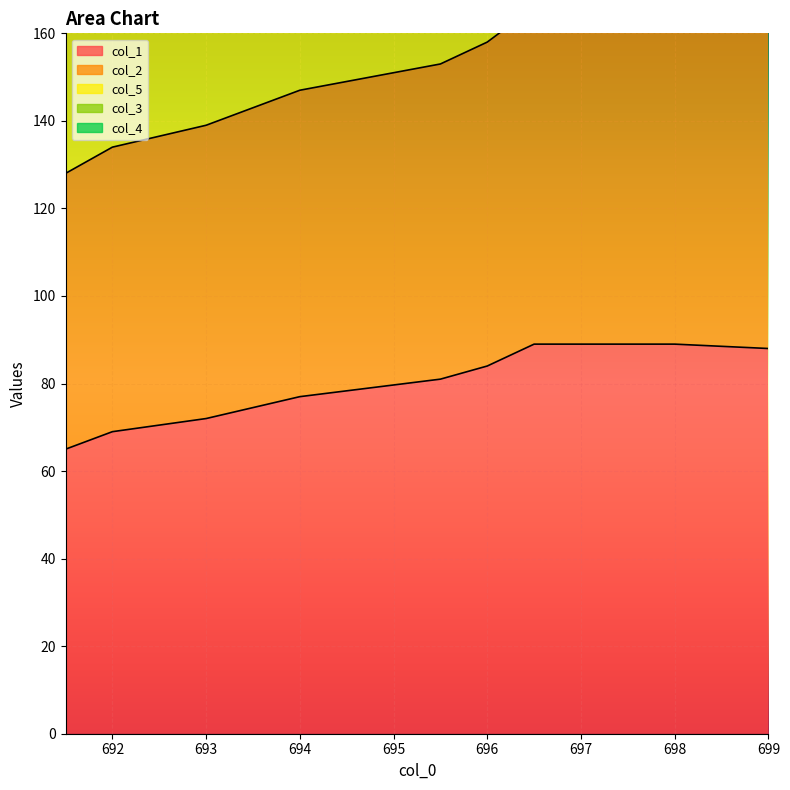

Between 692.0 and 697.5, which series saw the biggest shift?

col_1